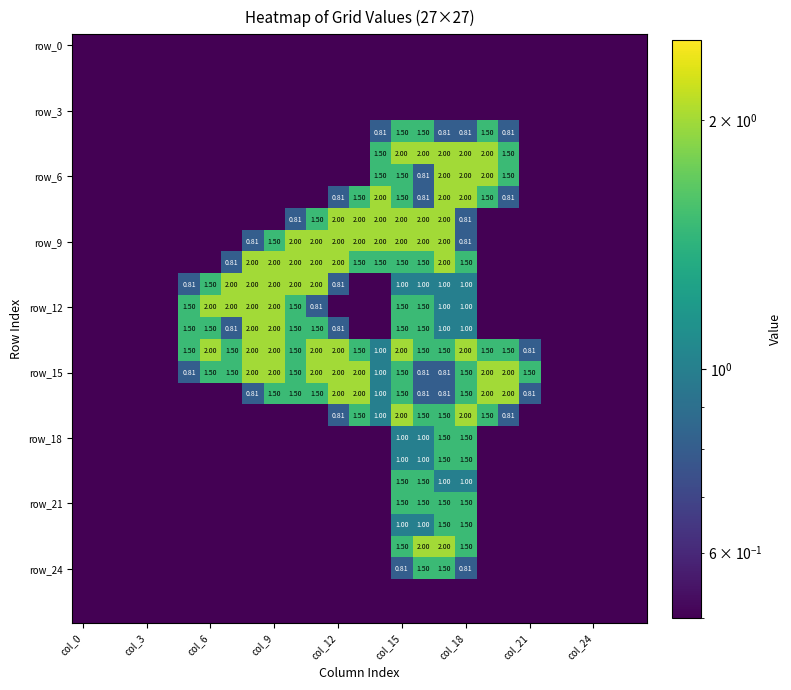

How many series are shown in this chart?

27